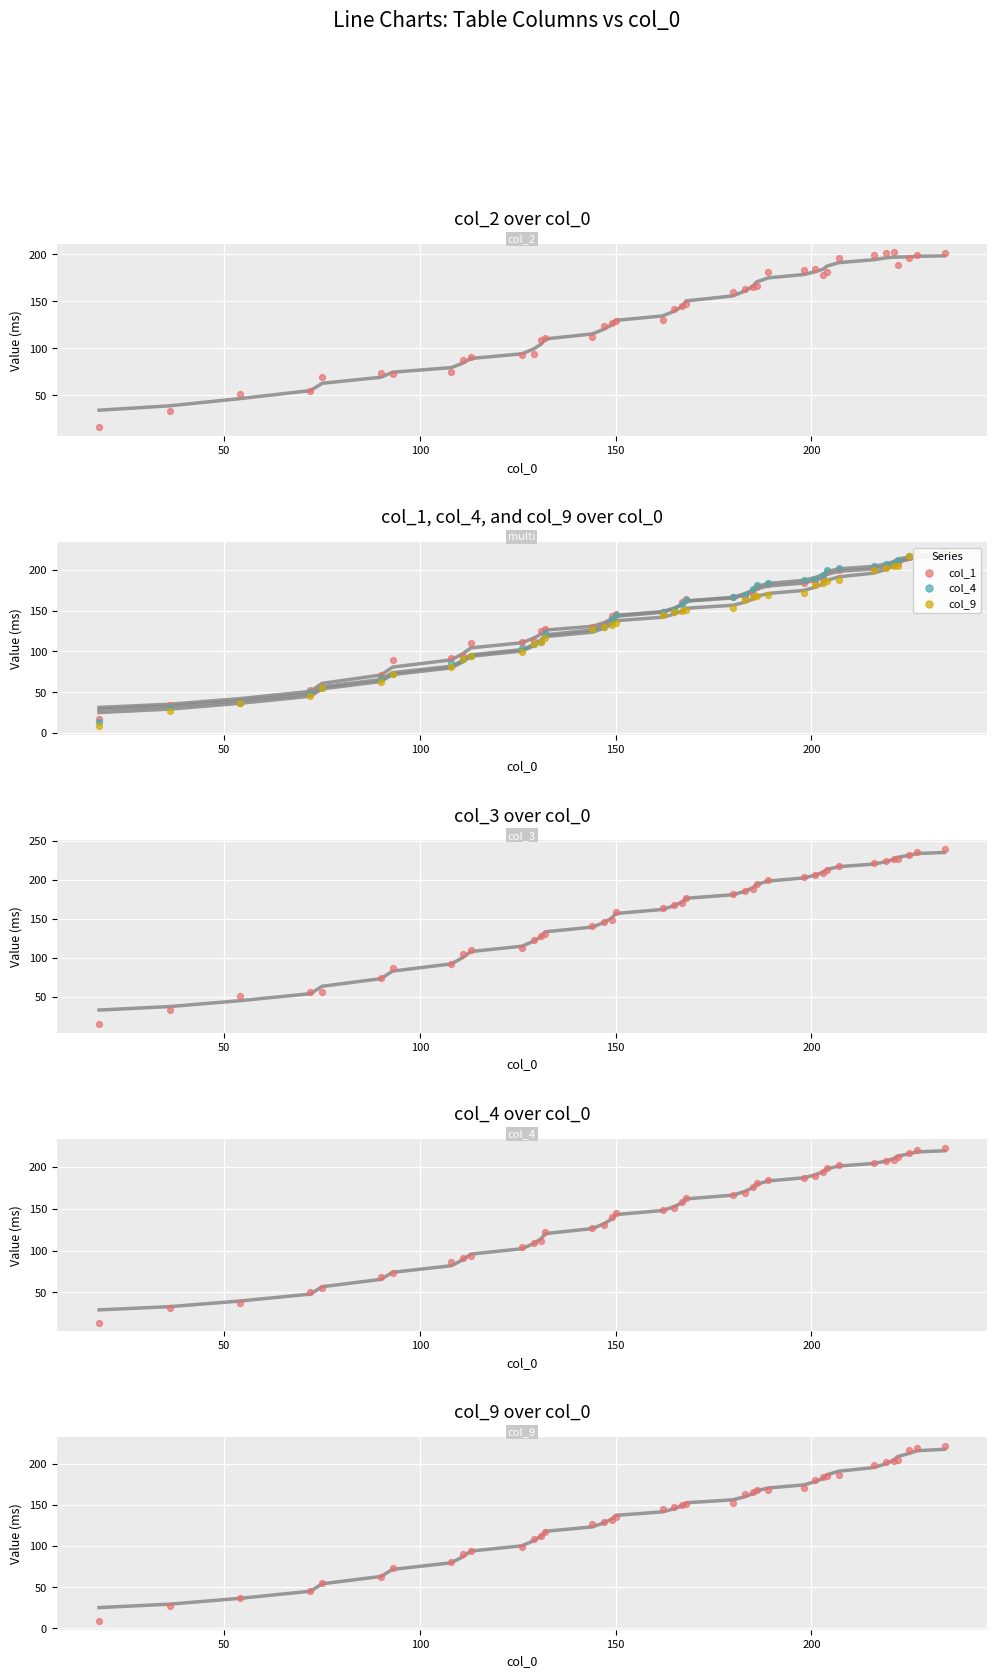

Which series has the largest total across all categories?

col_3